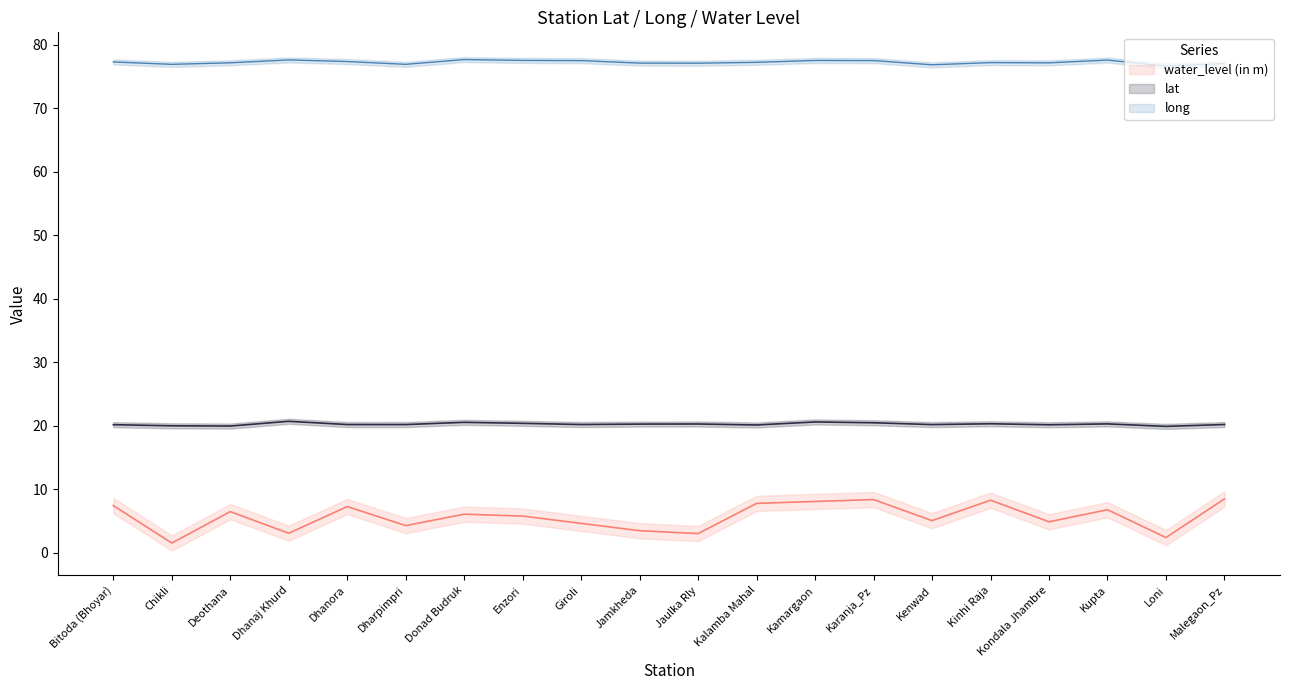

What is the difference between the highest and lowest values at Malegaon_Pz?

68.5